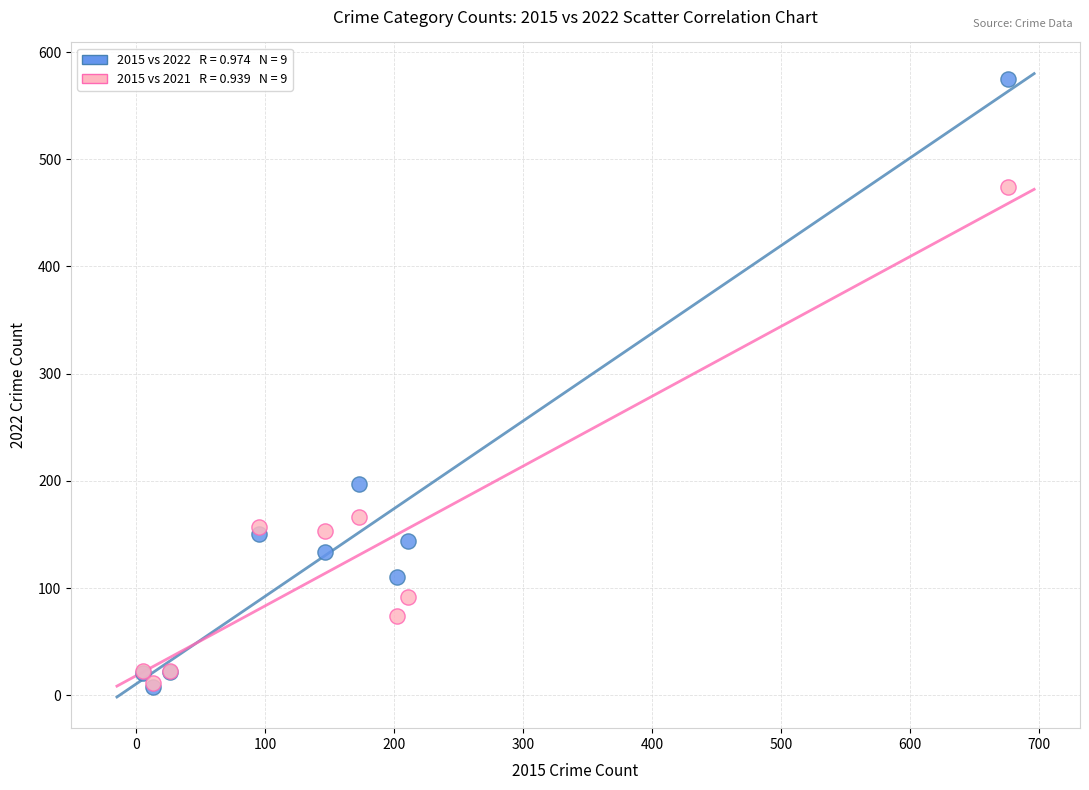

Across all series, what Y value is closest to 291?

197